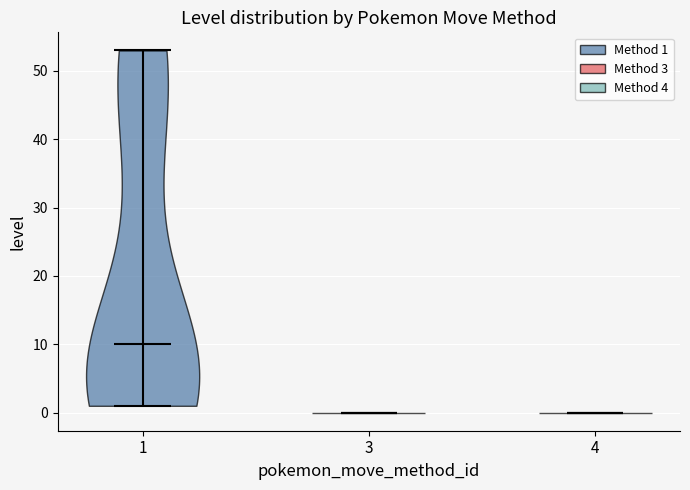

Which violin has the highest median line?

1